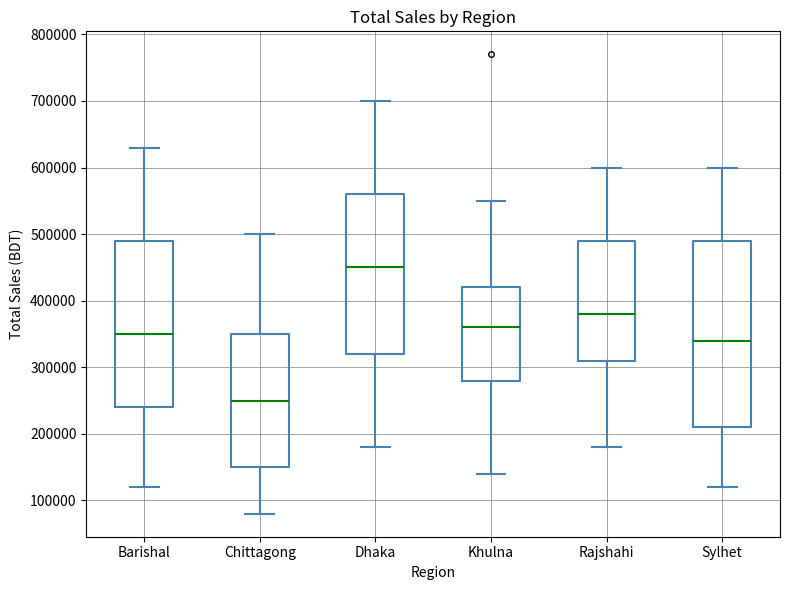

Comparing the boxes themselves (not the whiskers), which one is the tallest?

Sylhet